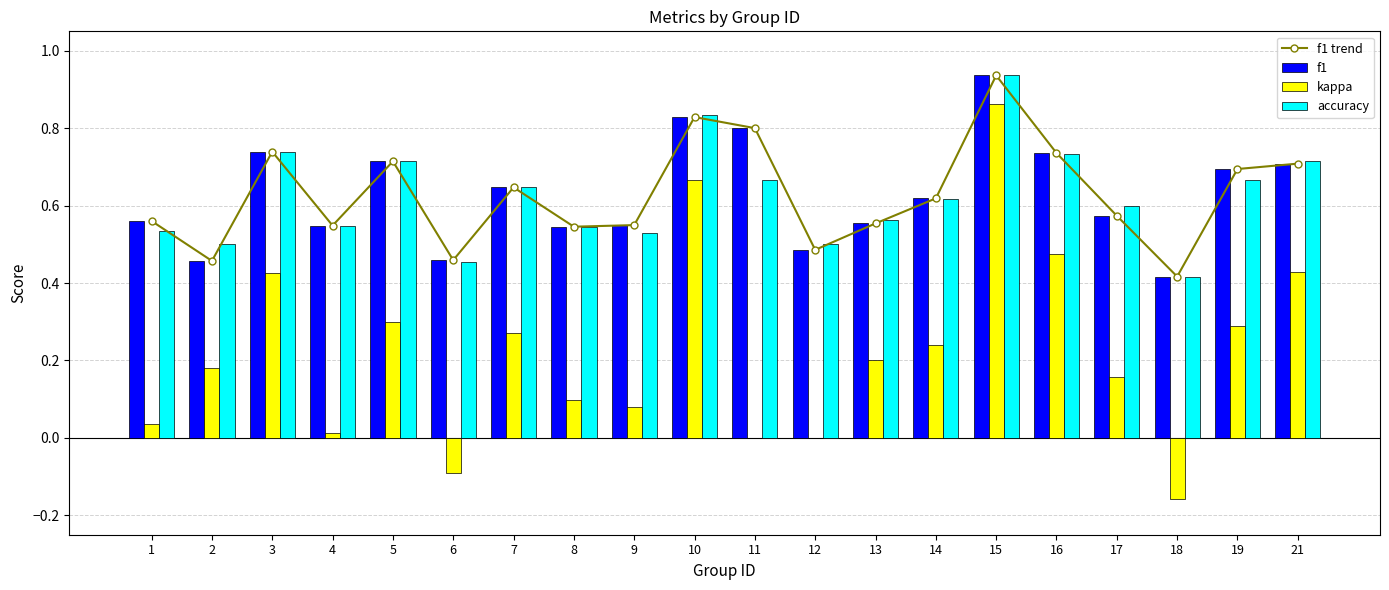

Which category has the lowest value in the kappa series?

18